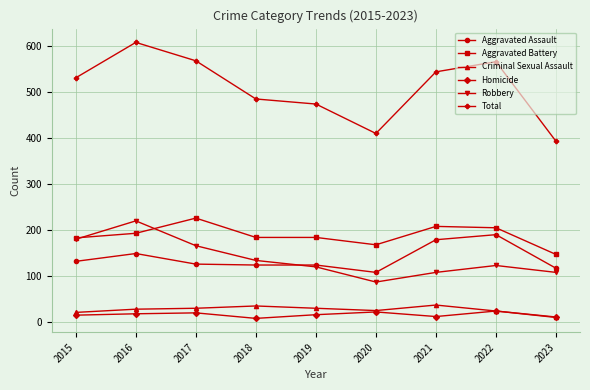

True or false: Aggravated Assault and Criminal Sexual Assault cross at least once.

False